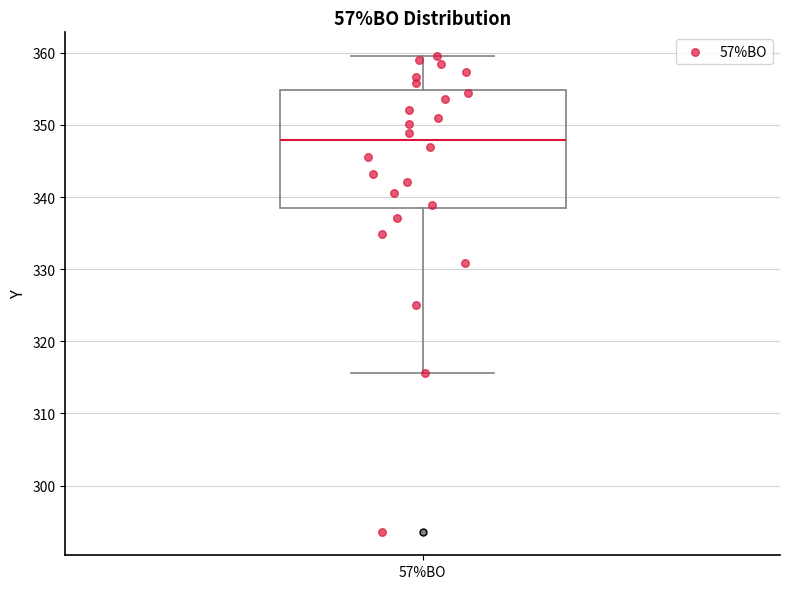

Read this box plot against the y-axis: the position of the median line, the range covered by the box, and the ends of both whiskers. The values are not printed on the chart, so give them approximately, as read against the axis.

median 348, box 338 to 355, whiskers 316 to 360